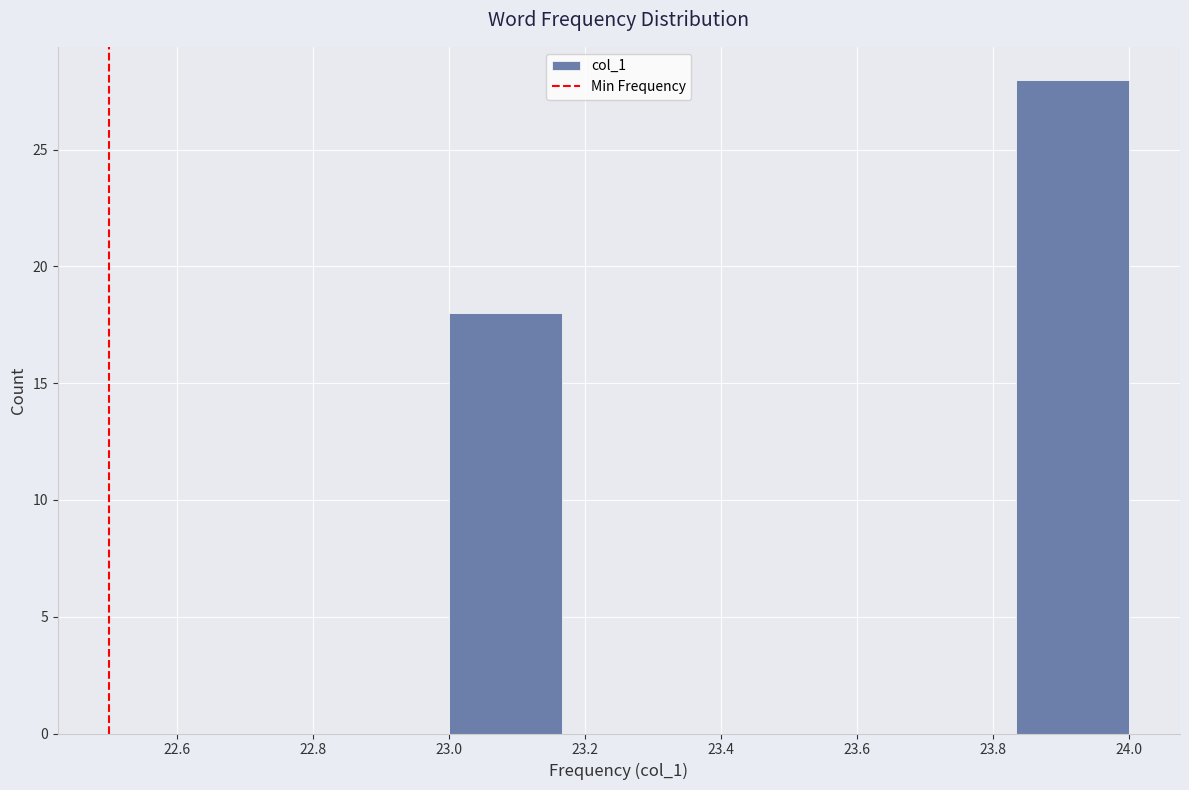

Reading left to right, list every bar in this chart as the range it spans on the x-axis followed by its height. Neither the bar edges nor the heights are printed on the chart, so give them approximately, as read against the axes.

23.00 to 23.16: 18
23.16 to 23.34: 0
23.34 to 23.50: 0
23.50 to 23.66: 0
23.66 to 23.84: 0
23.84 to 24.00: 28